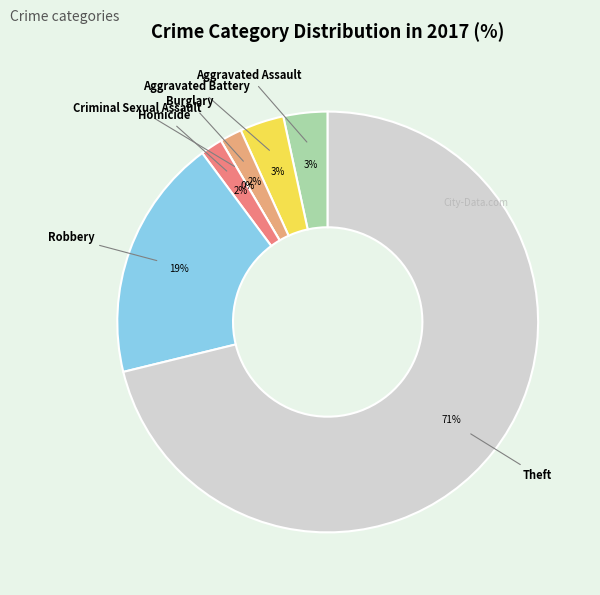

Is it true that Burglary is 1% of the pie?

False